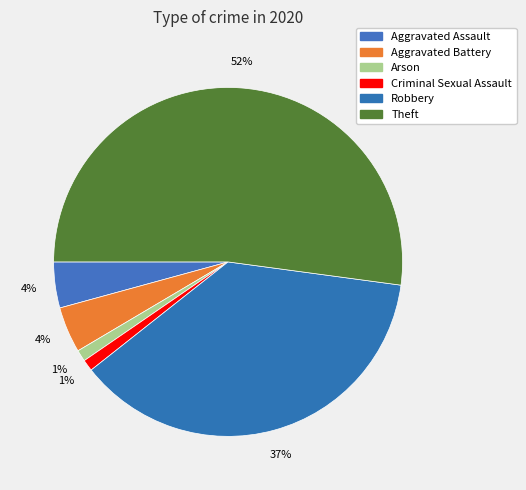

How many slices are in this pie chart?

6